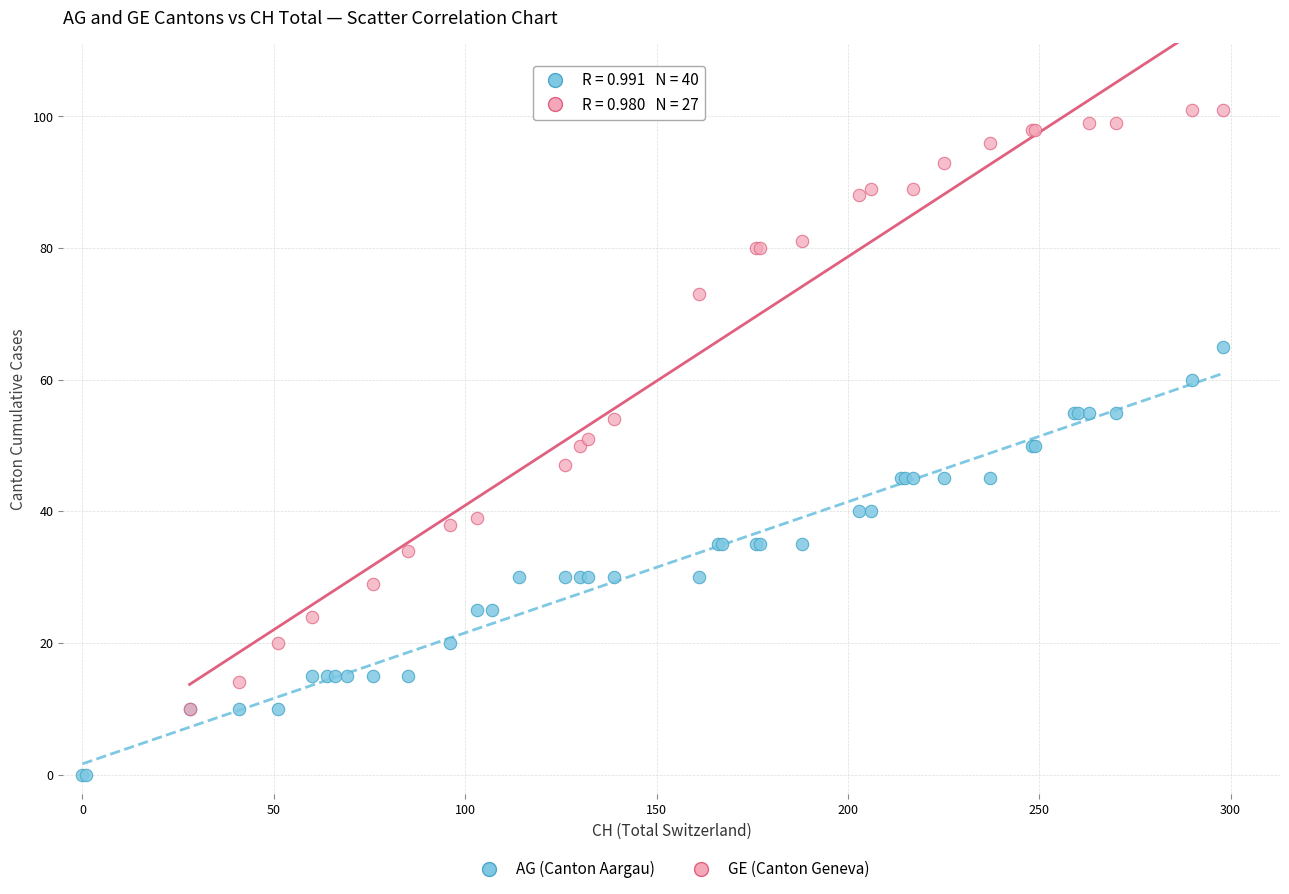

Which series has the largest Y range (max minus min)?

GE (Canton Geneva)